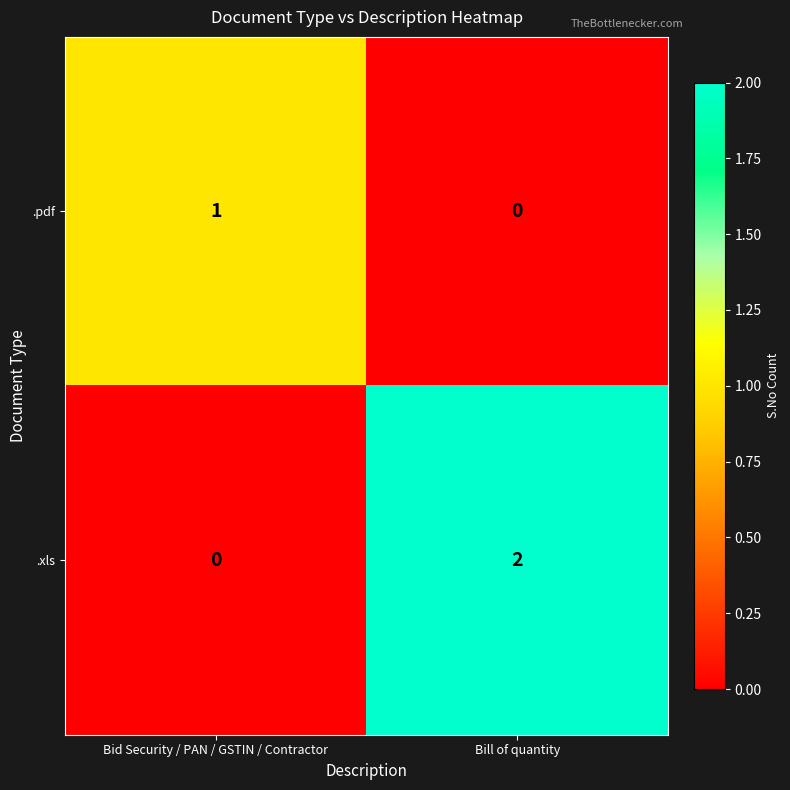

True or false: .pdf has a value of 1 at Bid Security / PAN / GSTIN / Contractor.

True